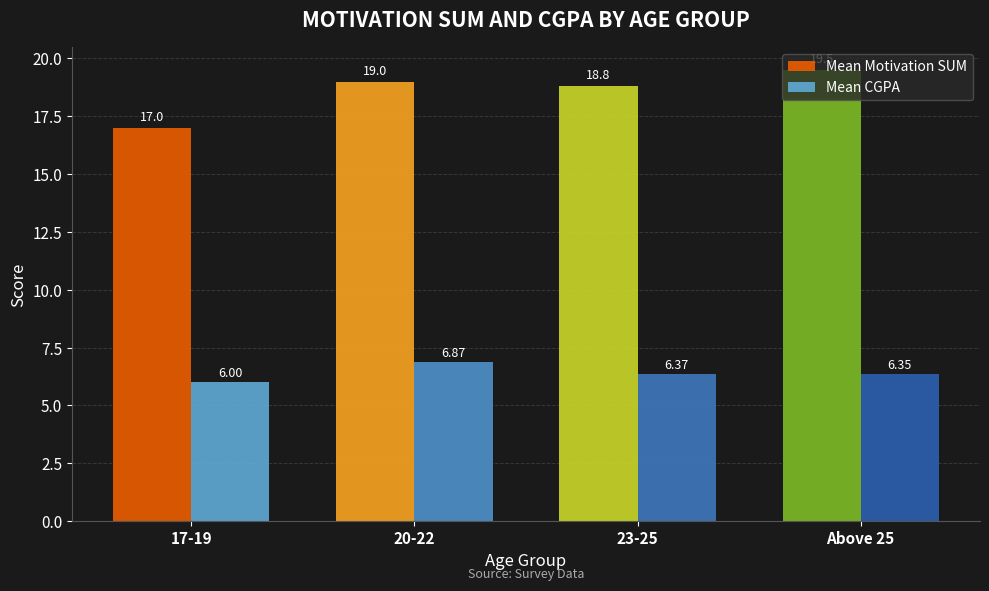

Which series has the largest total across all categories?

Mean Motivation SUM